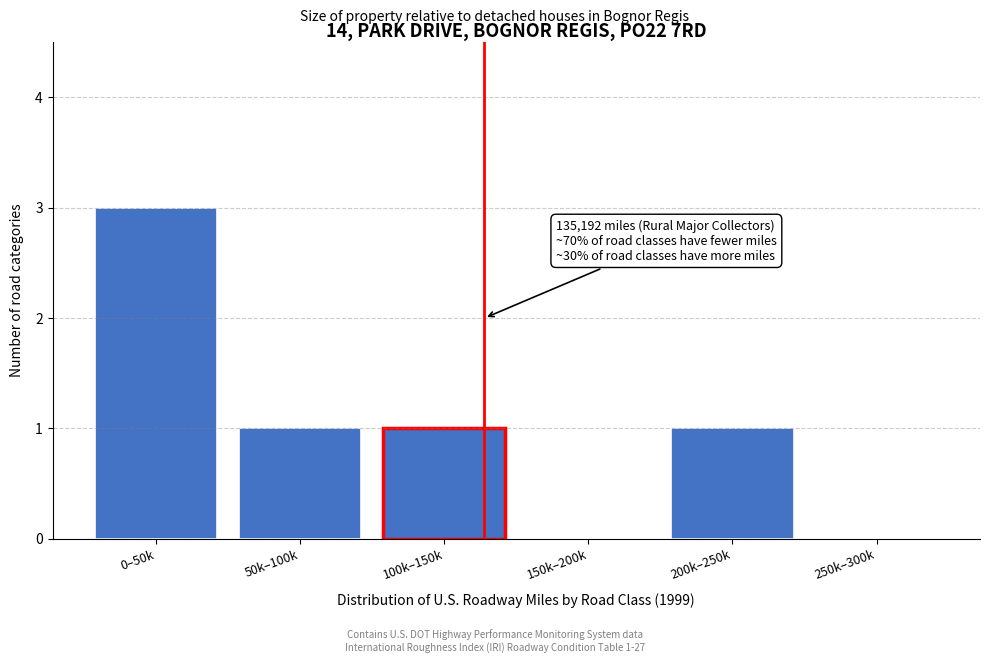

Reading left to right, what are all the values shown in this chart?

0–50k=3	50k–100k=1	100k–150k=1	150k–200k=0	200k–250k=1	250k–300k=0